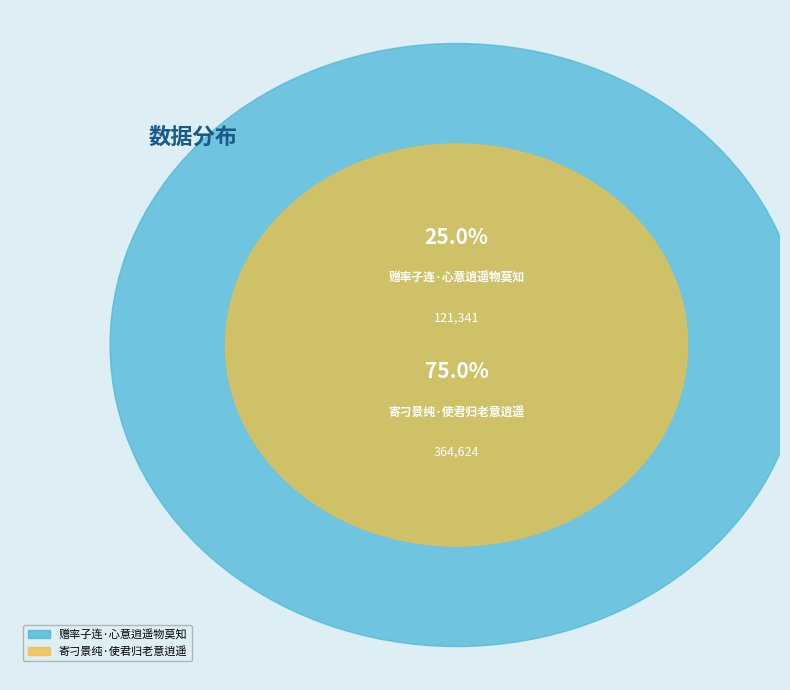

Is 赠率子连·心意逍遥物莫知 the majority of the pie?

No